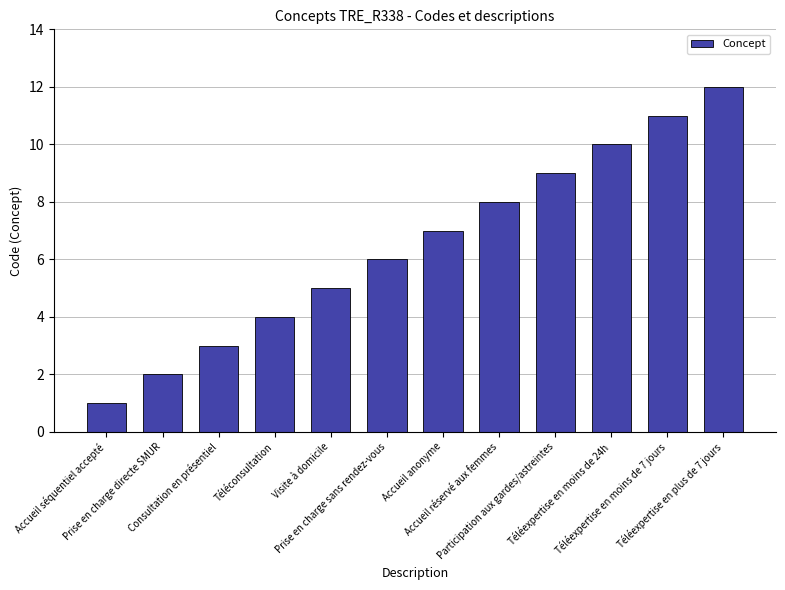

What is the value of the 9th bar from the left?

9